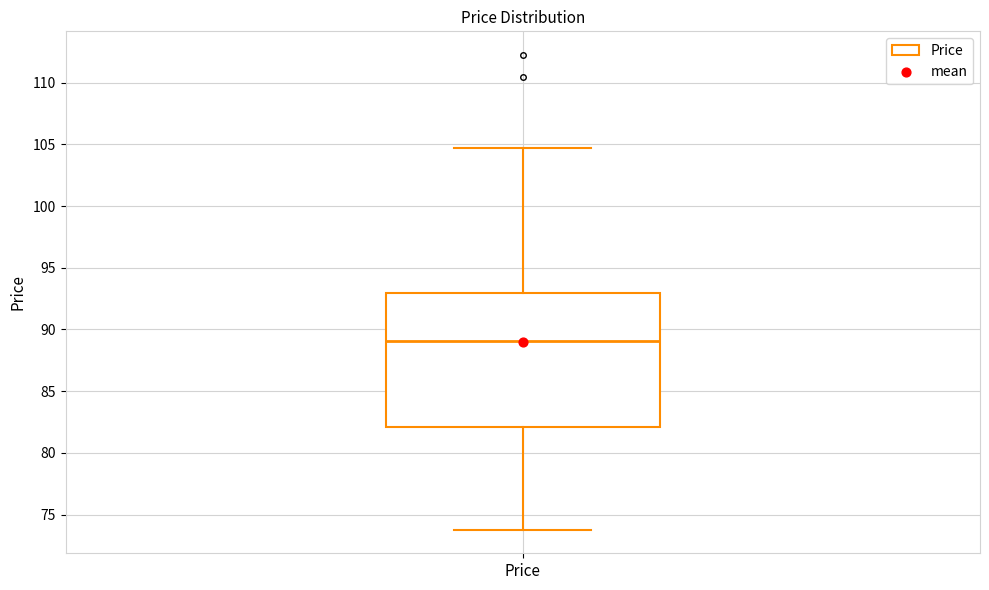

Read this box plot against the y-axis: the position of the median line, the range covered by the box, and the ends of both whiskers. The values are not printed on the chart, so give them approximately, as read against the axis.

median 89.0, box 82.0 to 93.0, whiskers 74.0 to 104.5